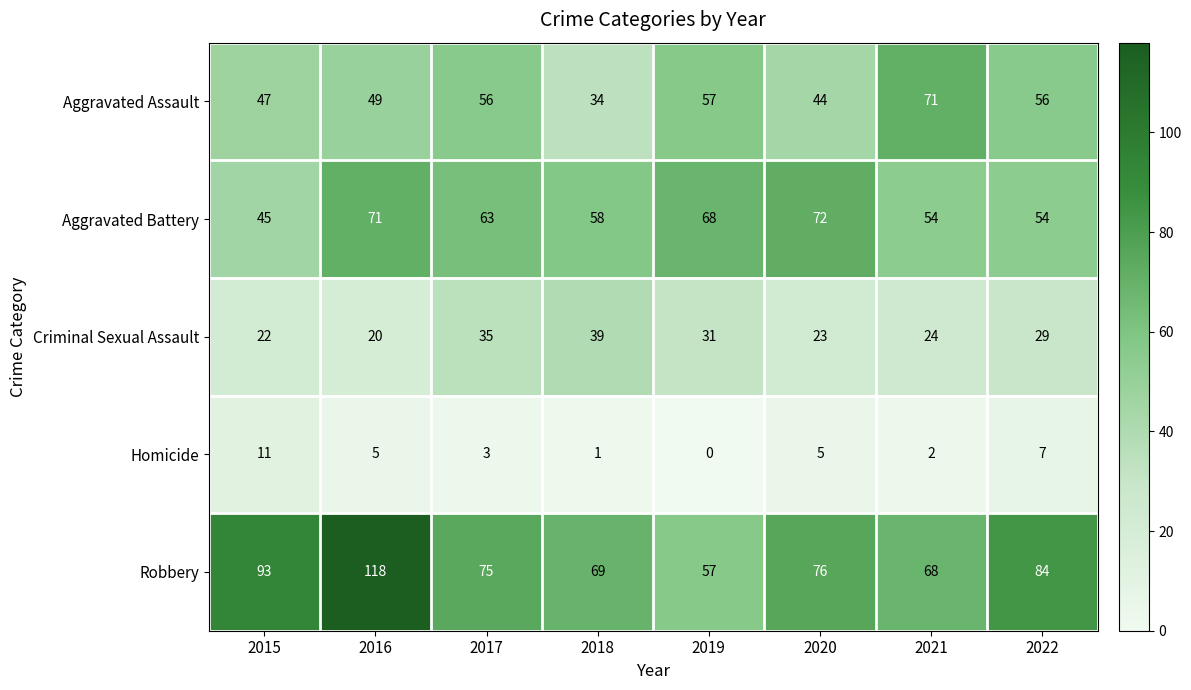

What is the maximum value for Aggravated Assault?

71